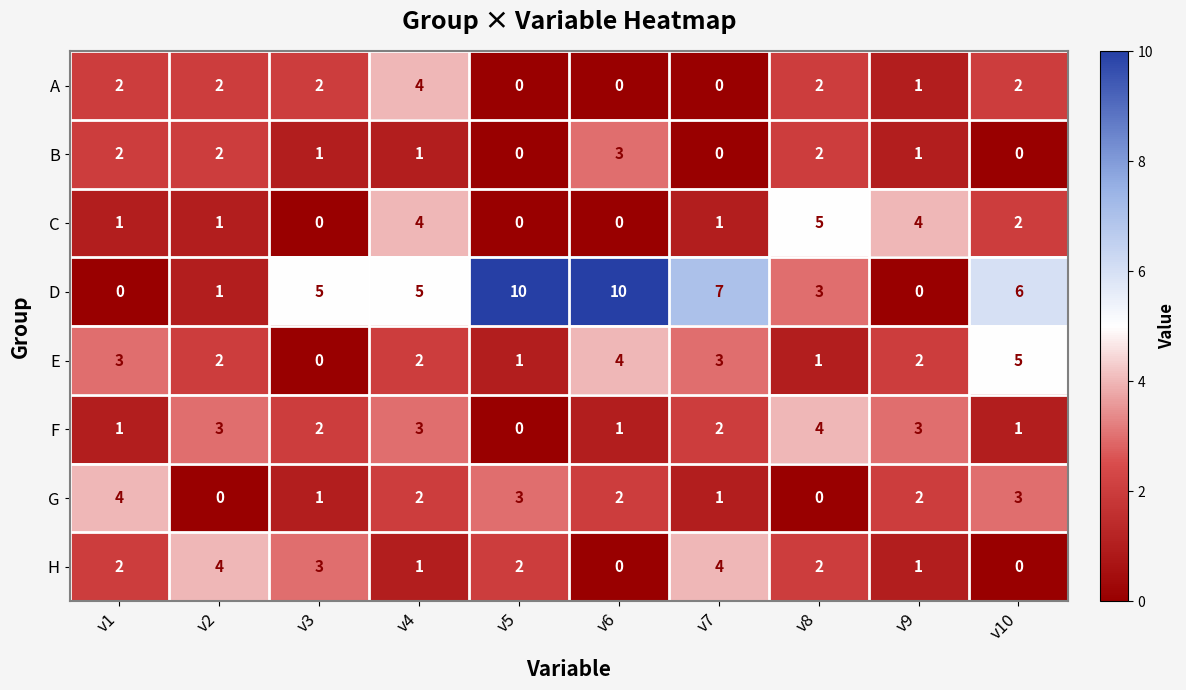

At how many categories does at least one series exceed 8?

2